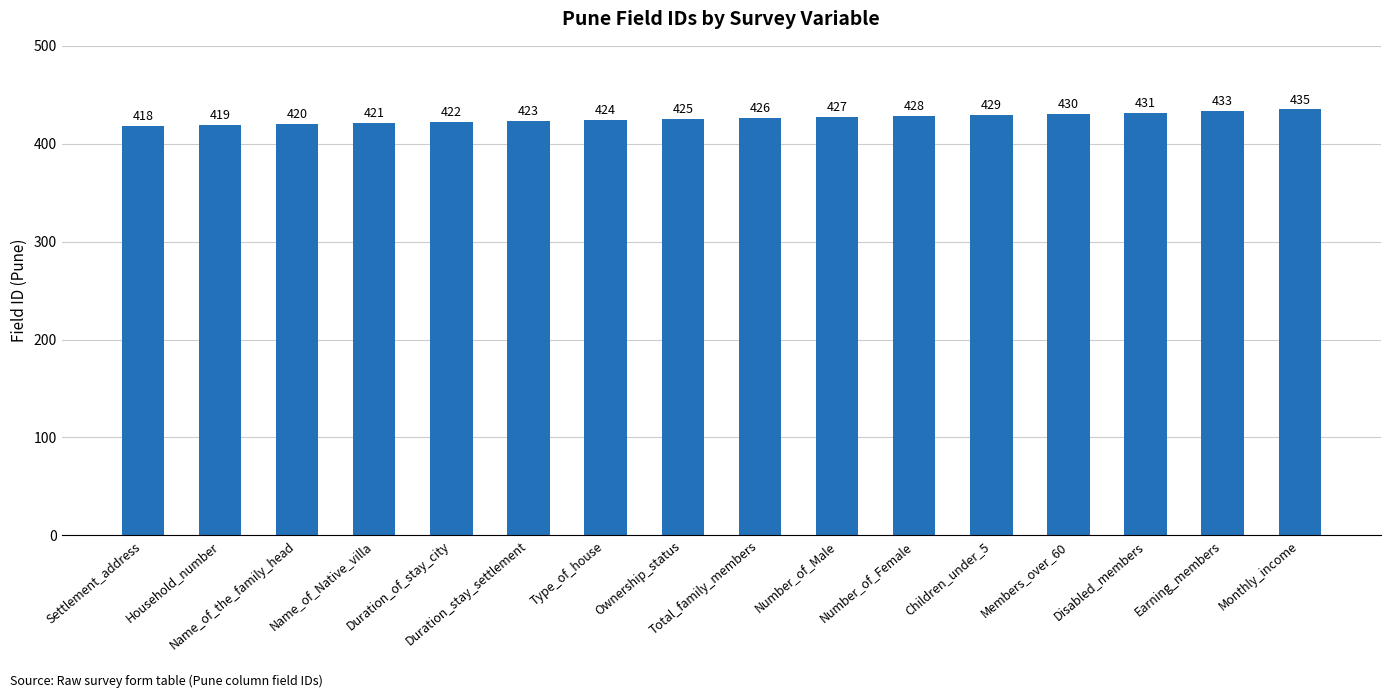

What is the label of the 2nd bar from the left?

Household_number